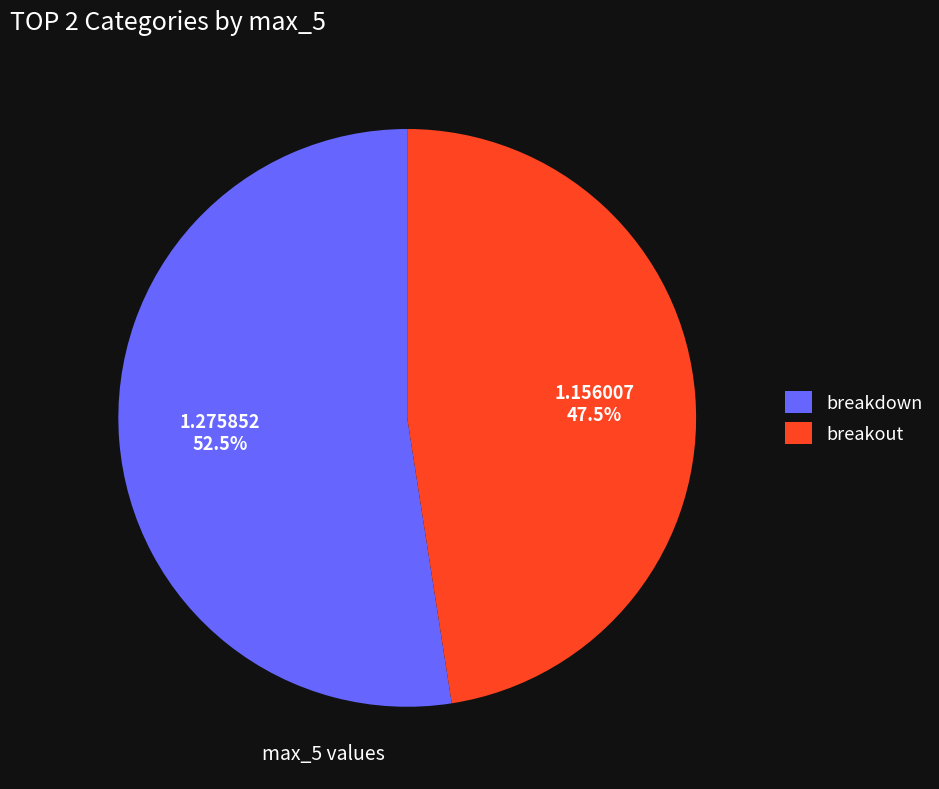

To the nearest percent, what is the difference between the breakdown and breakout slice percentages?

5%